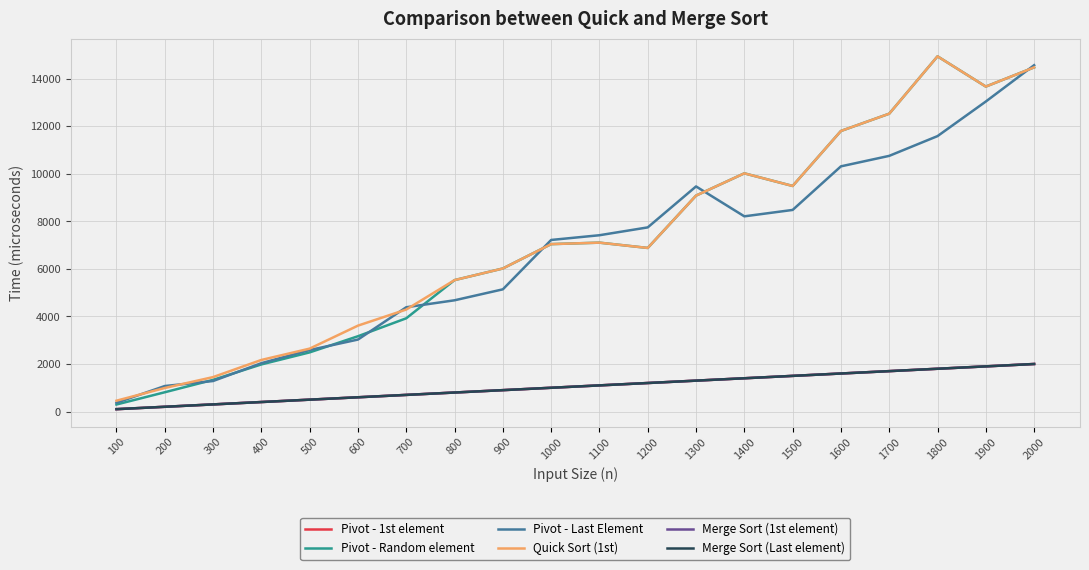

Is this an area chart (filled region under the line)?

No